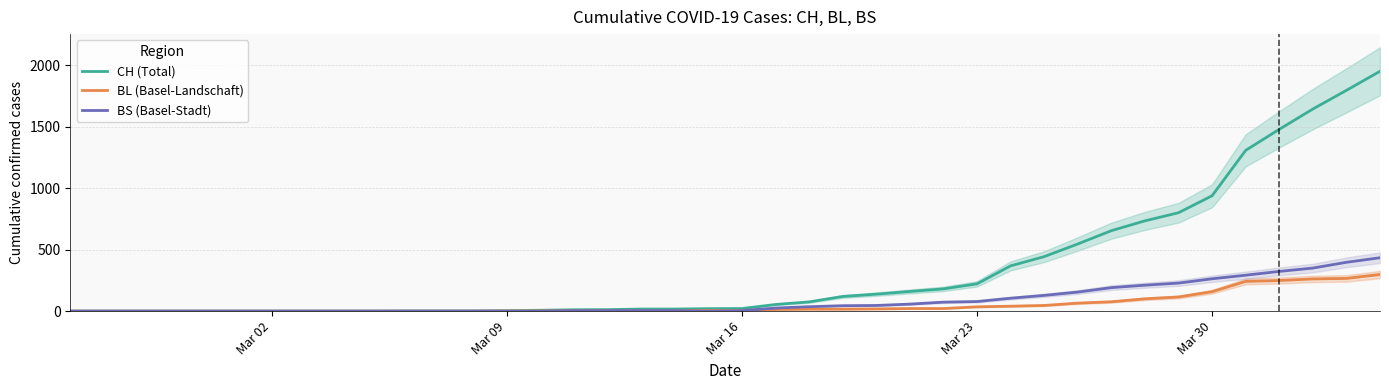

True or false: CH (Total) and BS (Basel-Stadt) cross at least once.

False